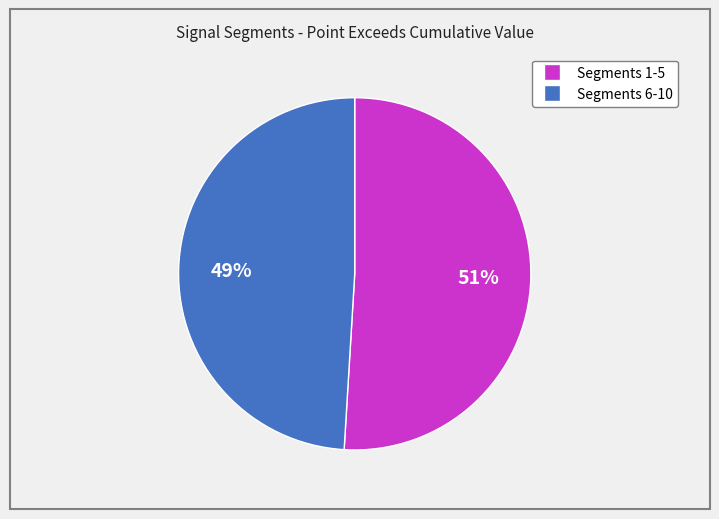

To the nearest percent, what is the average slice percentage?

50%